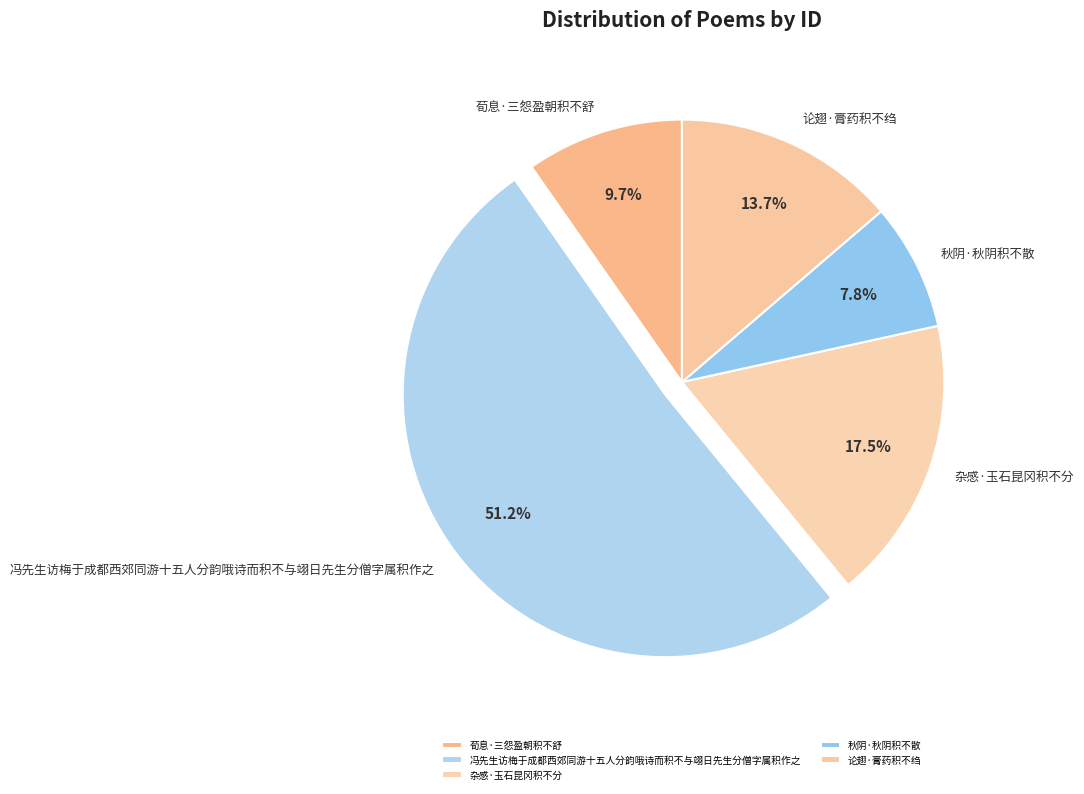

What is the ratio of the value at 秋阴·秋阴积不散 to the value at 荀息·三怨盈朝积不舒?

0.8